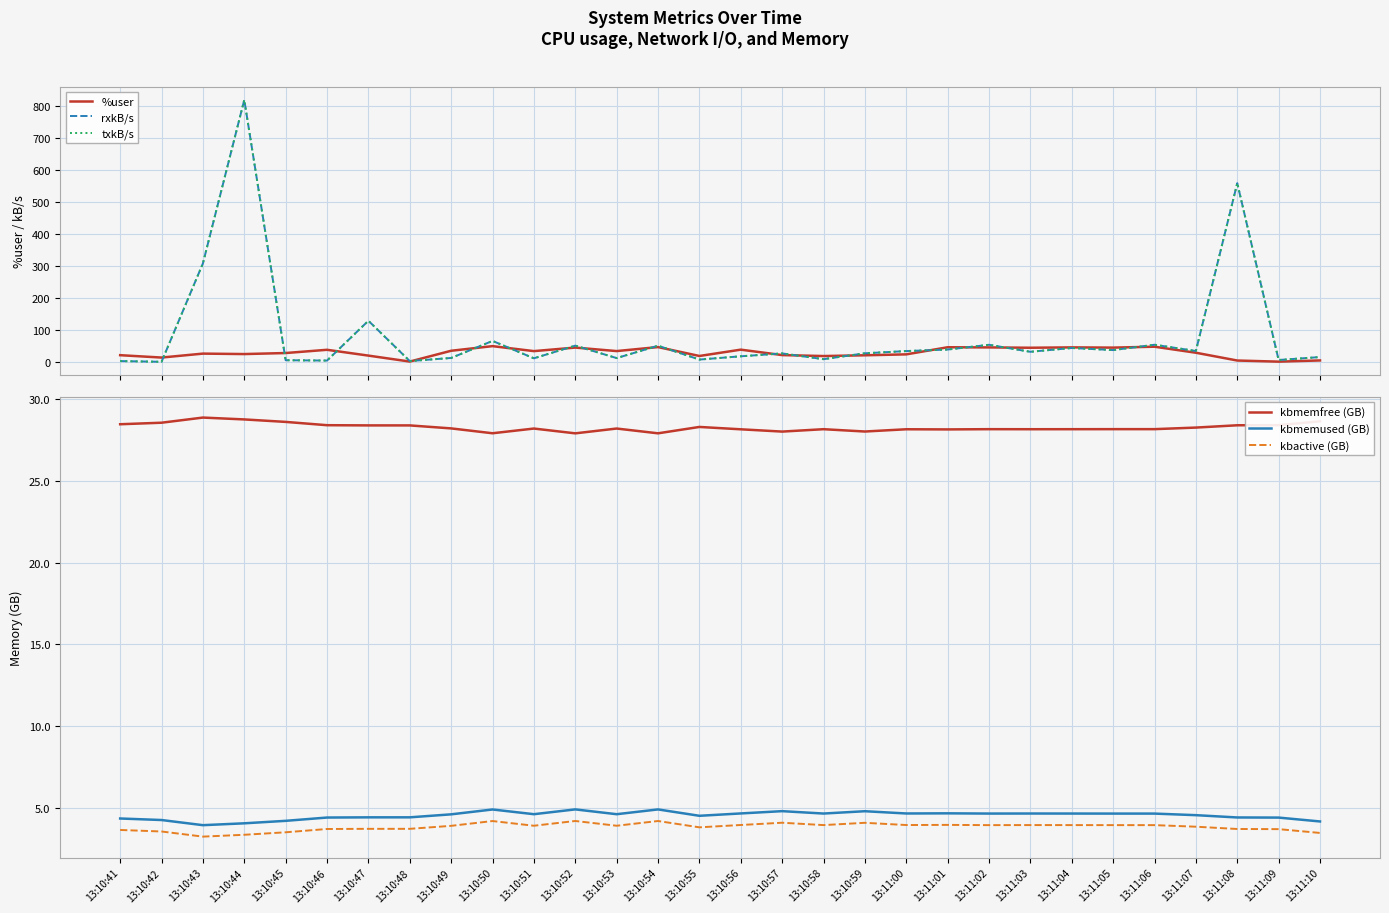

Which series has the widest spread of values?

rxkB/s